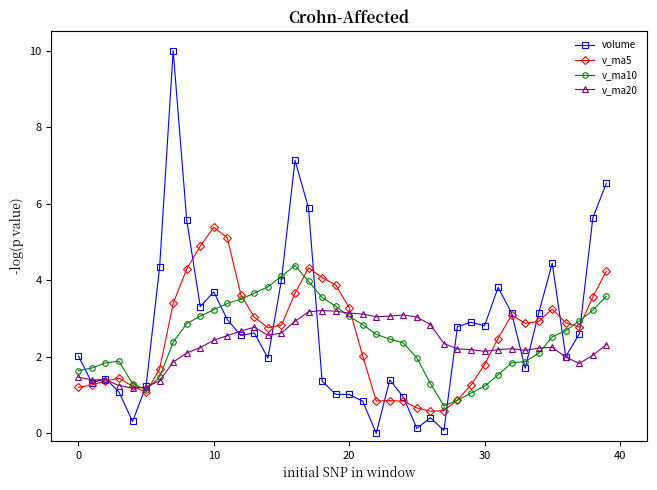

Which series has the largest range (max minus min)?

volume